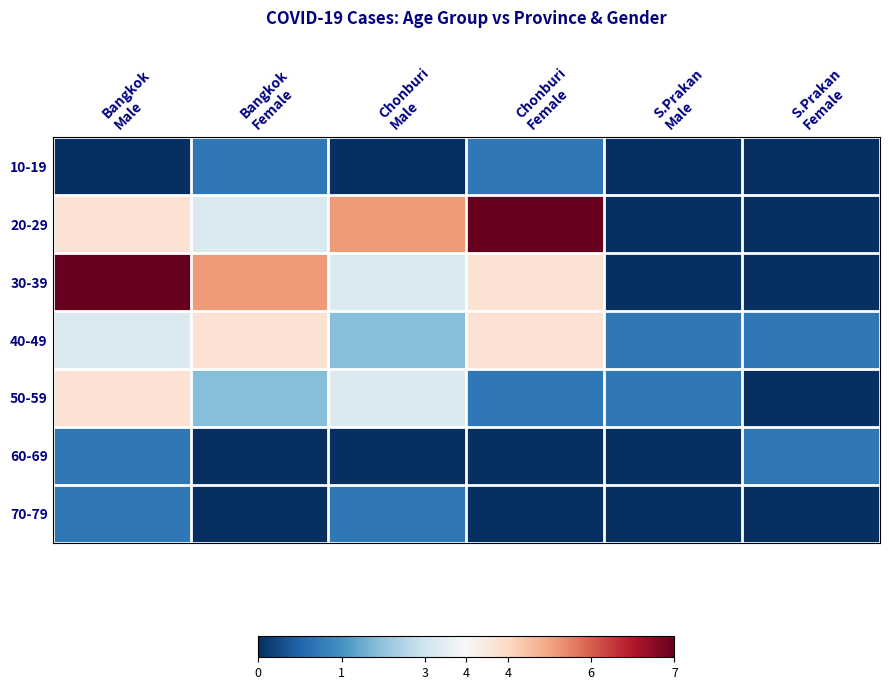

Reading right to left, list all the values displayed in this chart.

10-19: S.Prakan
Female=-1.0	S.Prakan
Male=-1.0	Chonburi
Female=-0.7	Chonburi
Male=-1.0	Bangkok
Female=-0.7	Bangkok
Male=-1.0
20-29: S.Prakan
Female=-1.0	S.Prakan
Male=-1.0	Chonburi
Female=1.0	Chonburi
Male=0.4	Bangkok
Female=-0.1	Bangkok
Male=0.1
30-39: S.Prakan
Female=-1.0	S.Prakan
Male=-1.0	Chonburi
Female=0.1	Chonburi
Male=-0.1	Bangkok
Female=0.4	Bangkok
Male=1.0
40-49: S.Prakan
Female=-0.7	S.Prakan
Male=-0.7	Chonburi
Female=0.1	Chonburi
Male=-0.4	Bangkok
Female=0.1	Bangkok
Male=-0.1
50-59: S.Prakan
Female=-1.0	S.Prakan
Male=-0.7	Chonburi
Female=-0.7	Chonburi
Male=-0.1	Bangkok
Female=-0.4	Bangkok
Male=0.1
60-69: S.Prakan
Female=-0.7	S.Prakan
Male=-1.0	Chonburi
Female=-1.0	Chonburi
Male=-1.0	Bangkok
Female=-1.0	Bangkok
Male=-0.7
70-79: S.Prakan
Female=-1.0	S.Prakan
Male=-1.0	Chonburi
Female=-1.0	Chonburi
Male=-0.7	Bangkok
Female=-1.0	Bangkok
Male=-0.7